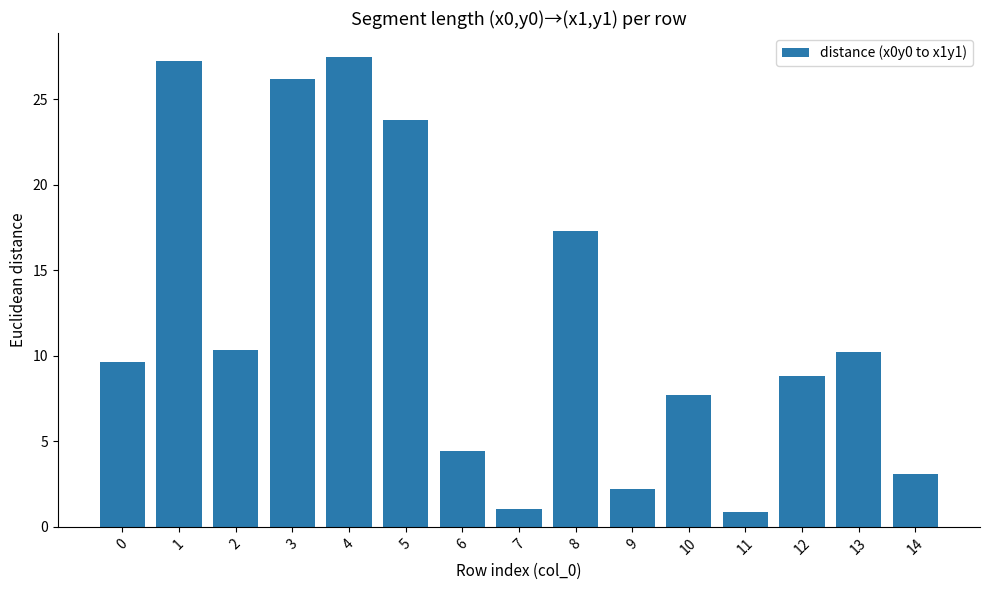

How many values exceed 9?

8